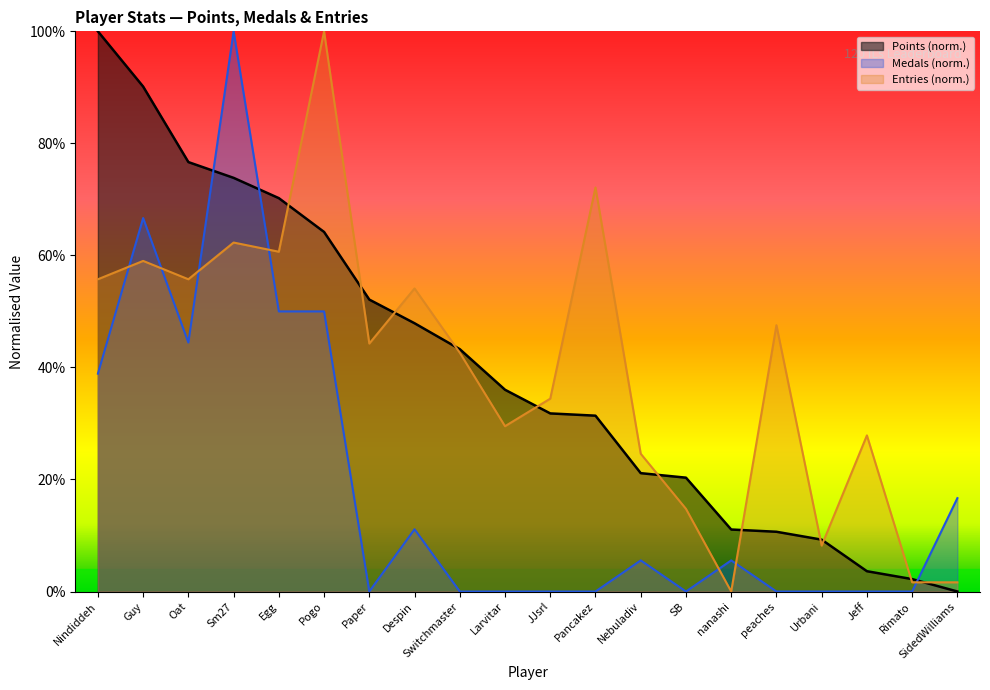

Is it true that Points equals 11.9 at SB?

False